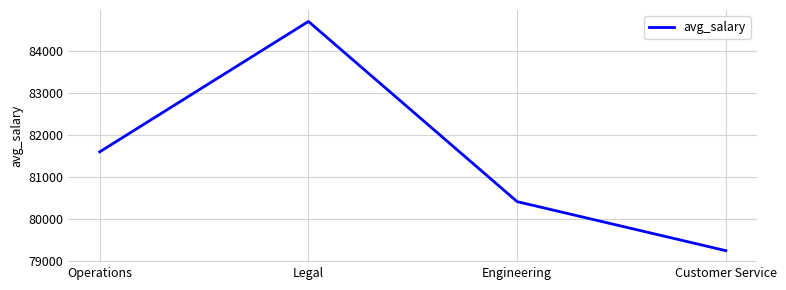

Rank the categories by value from highest to lowest.

Legal, Operations, Engineering, Customer Service